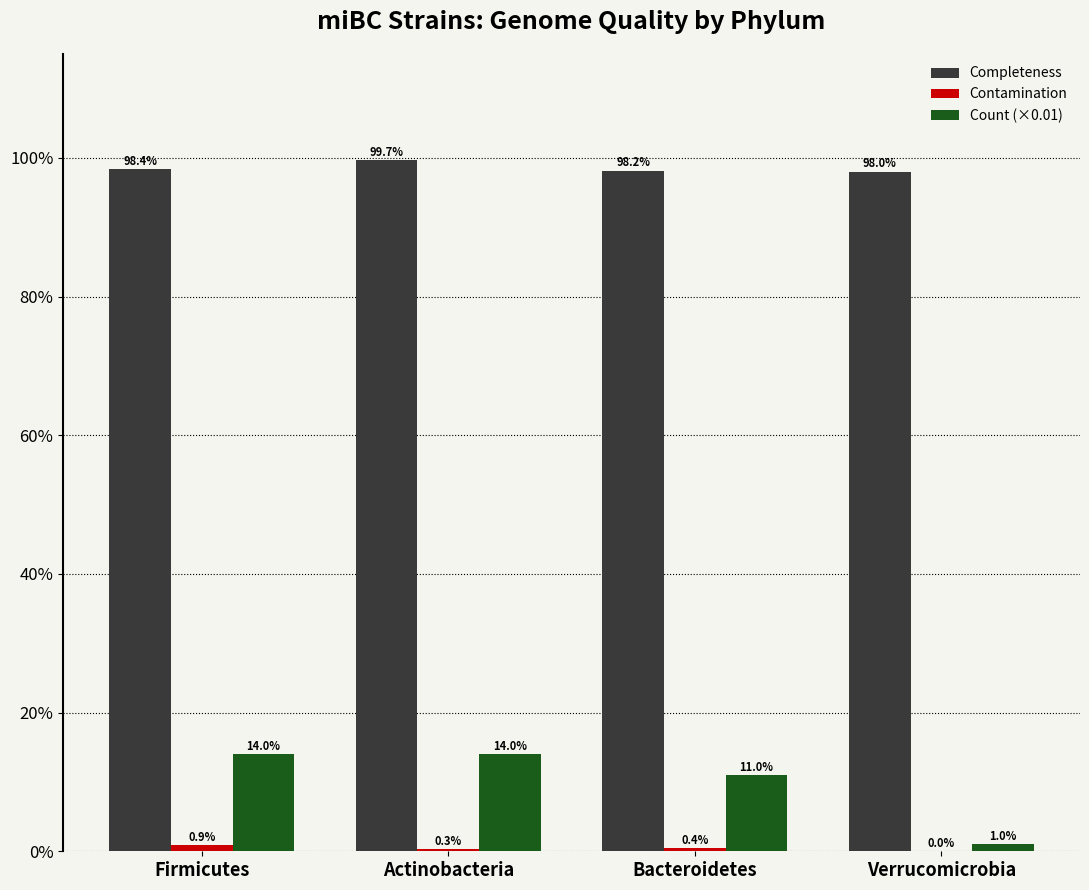

Does the chart contain stacked bars?

No